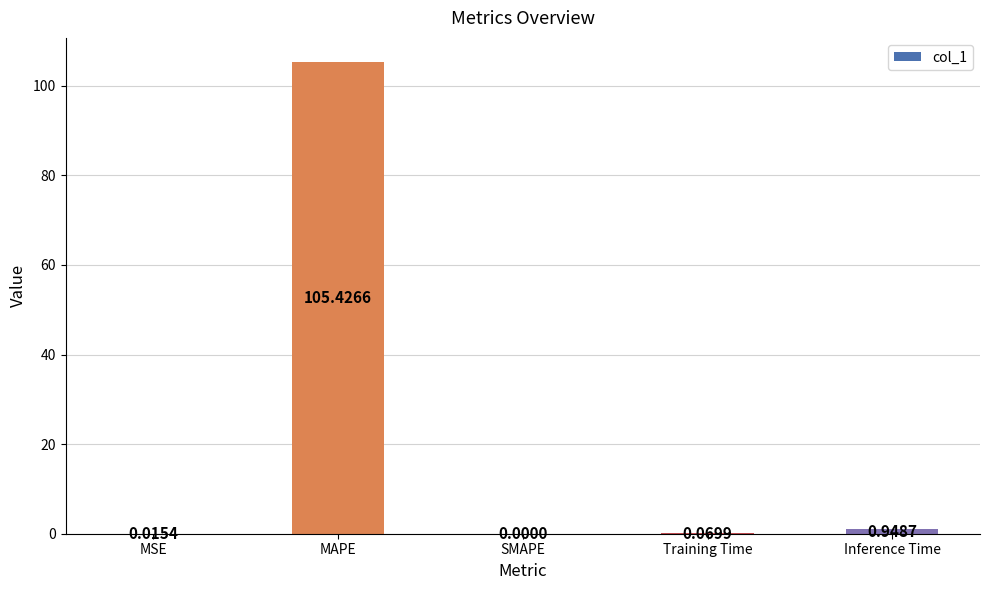

Count the number of values greater than 0.

4